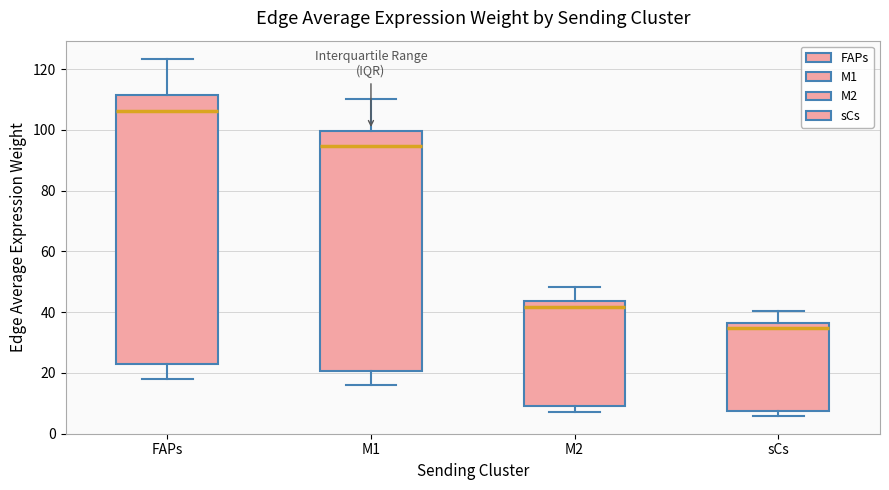

Comparing the boxes themselves (not the whiskers), which one is the tallest?

FAPs